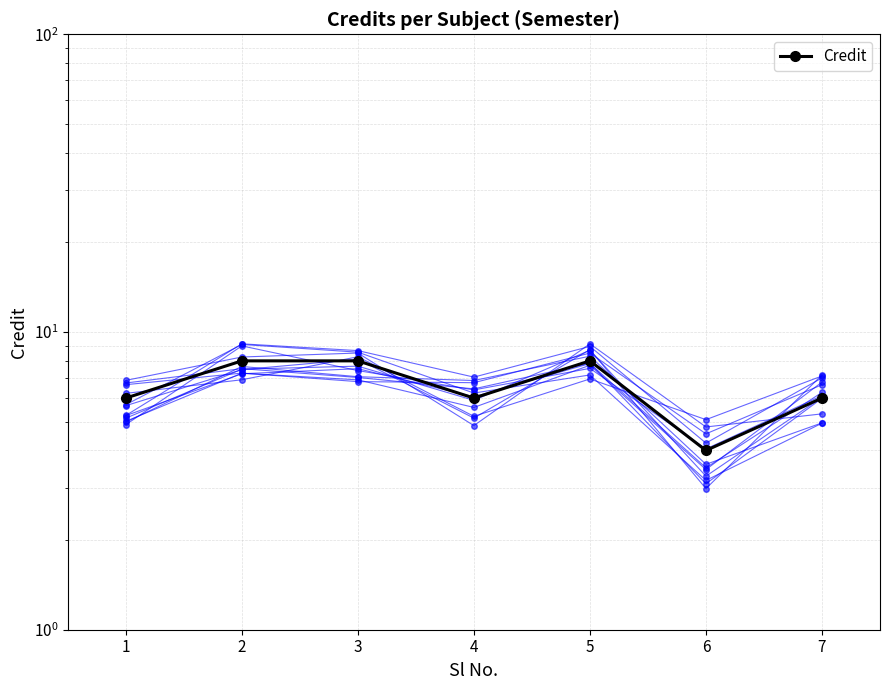

True or false: the data shows 8 at 5.

True